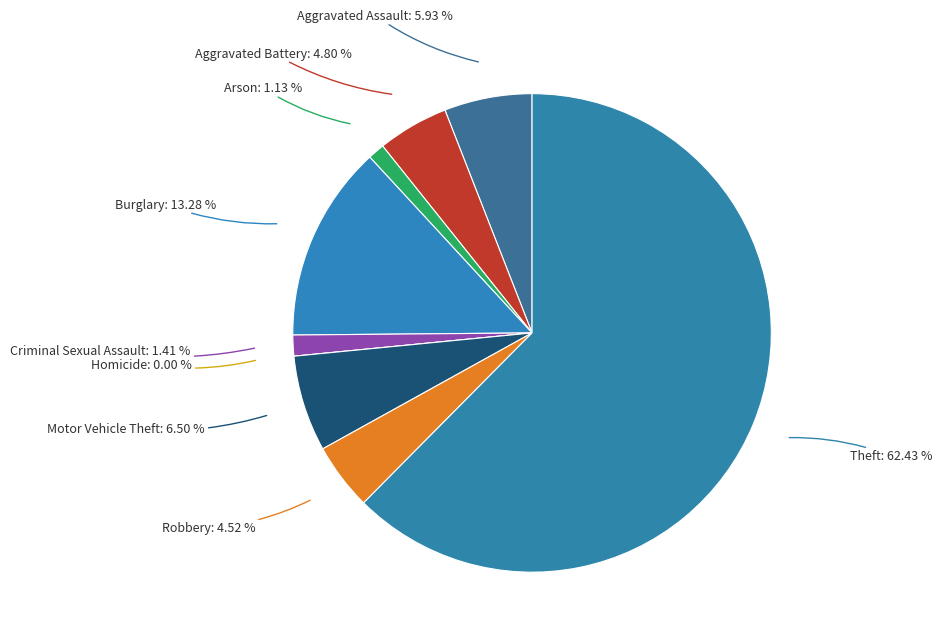

Does Motor Vehicle Theft represent more than half of the total?

No